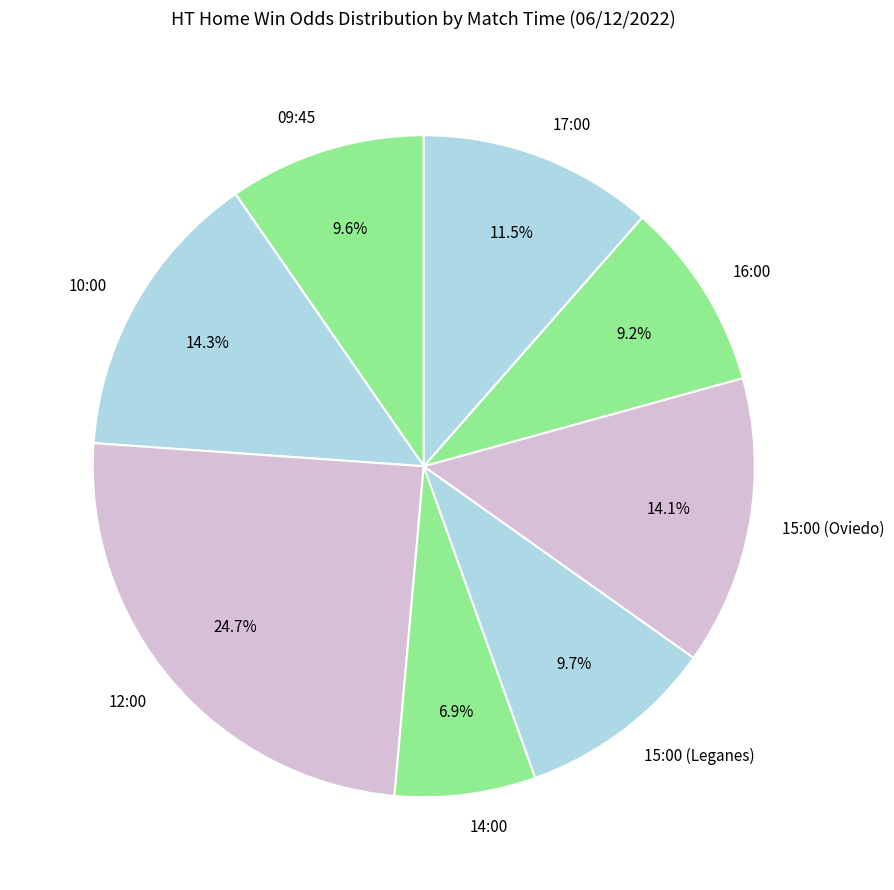

What is the ratio of the value at 12:00 to the value at 10:00?

1.7